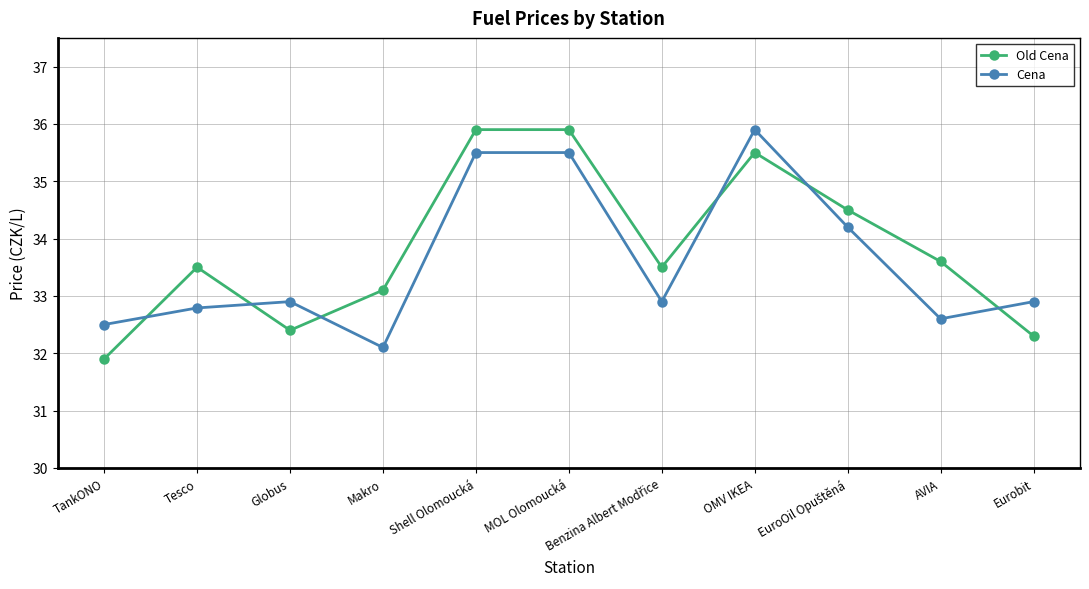

What is the difference between the second highest and second lowest values in the Old Cena series?

3.6